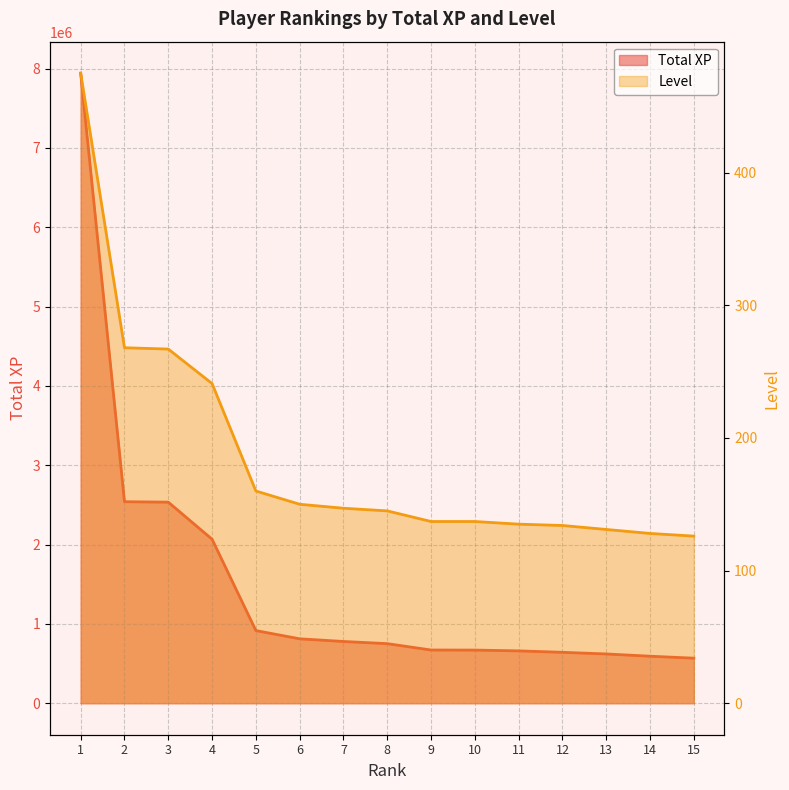

List the series in order of their overall mean, lowest first.

Level, Total XP